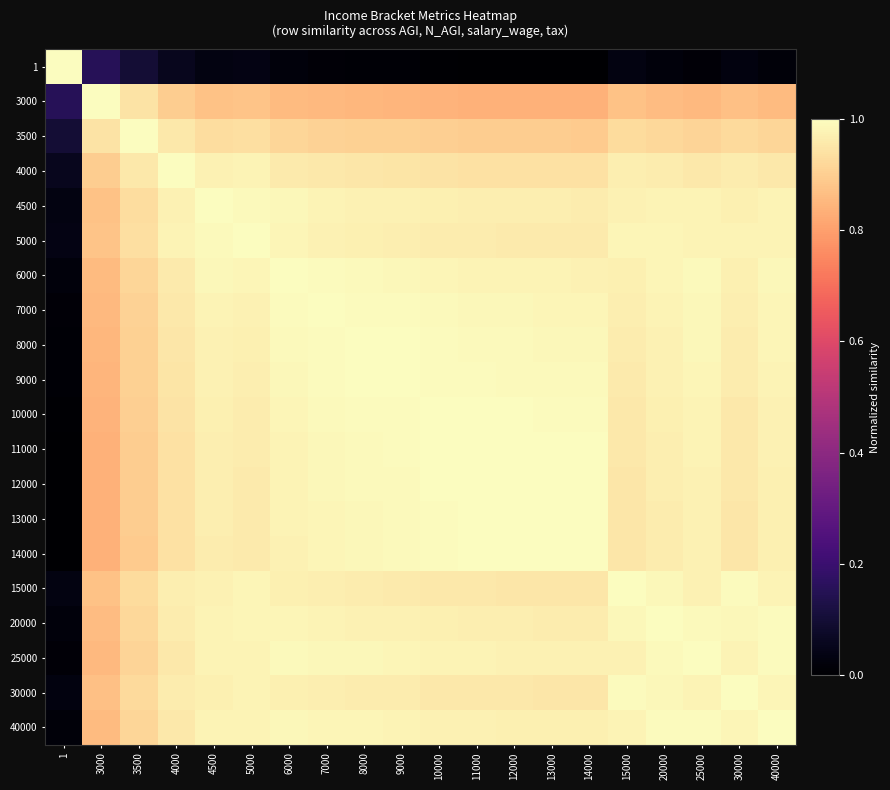

At how many categories does at least one series exceed 0?

20